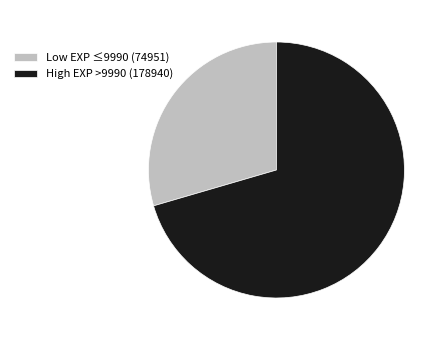

How many segments does this pie chart have?

2